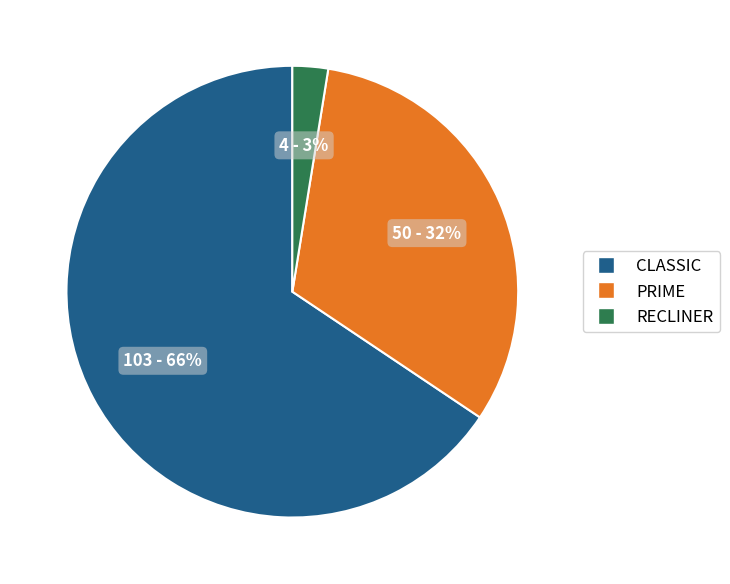

Is the sum of PRIME and CLASSIC greater than half?

Yes